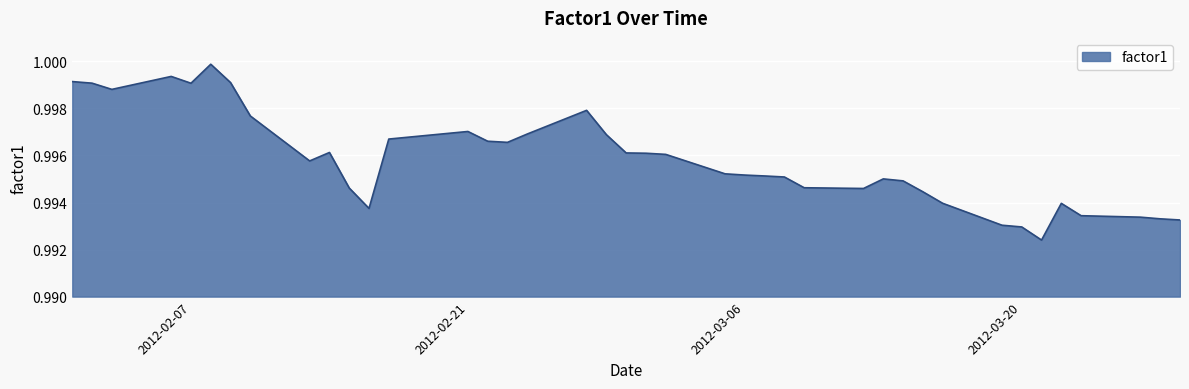

Where is the first local minimum?

2012-02-03